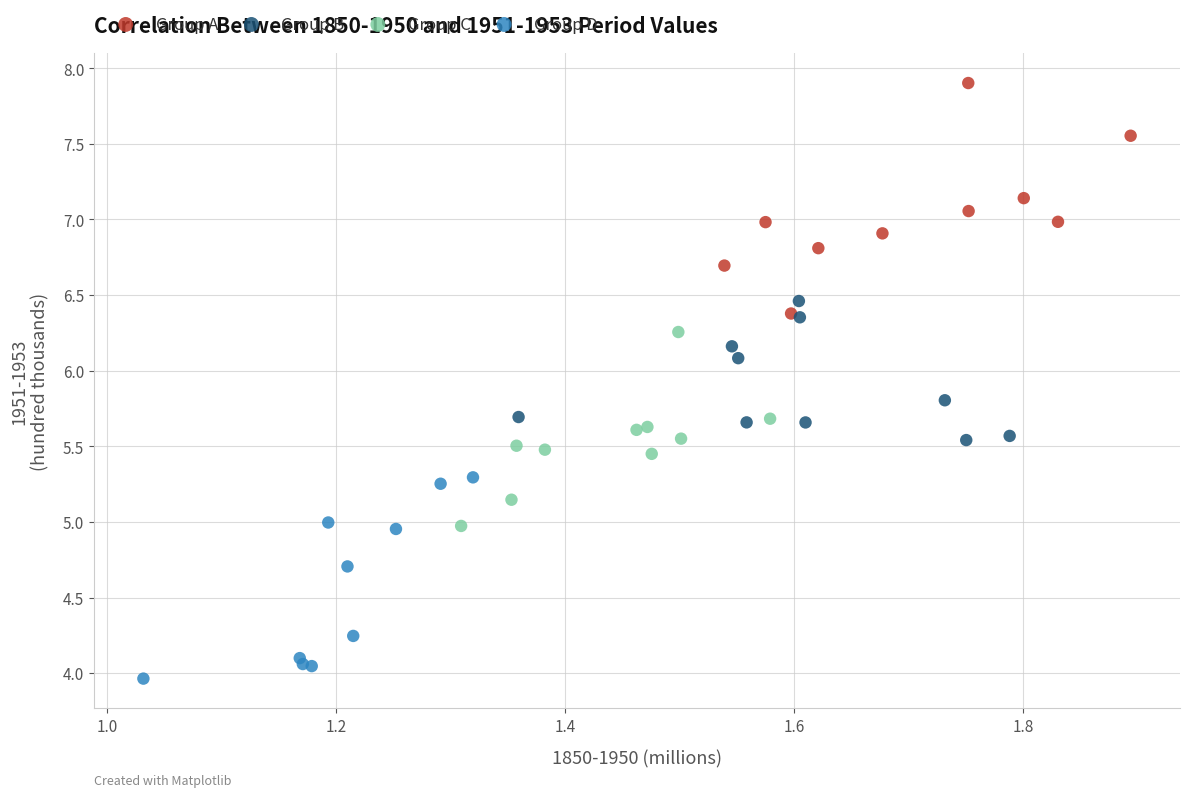

Which series reaches the maximum Y coordinate?

Group A